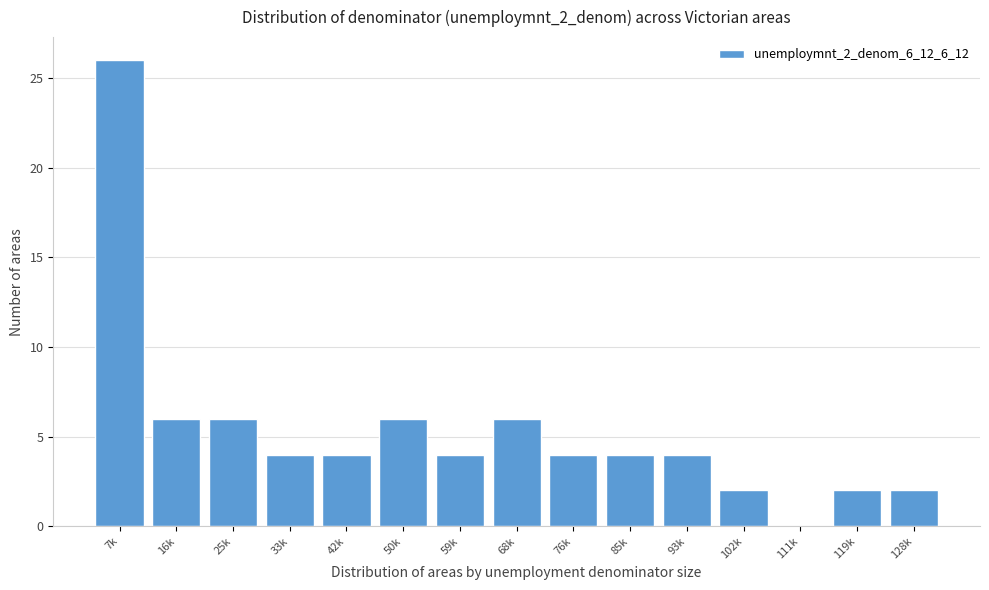

Reading left to right, list all the values displayed in this chart.

7k=26	16k=6	25k=6	33k=4	42k=4	50k=6	59k=4	68k=6	76k=4	85k=4	93k=4	102k=2	111k=0	119k=2	128k=2